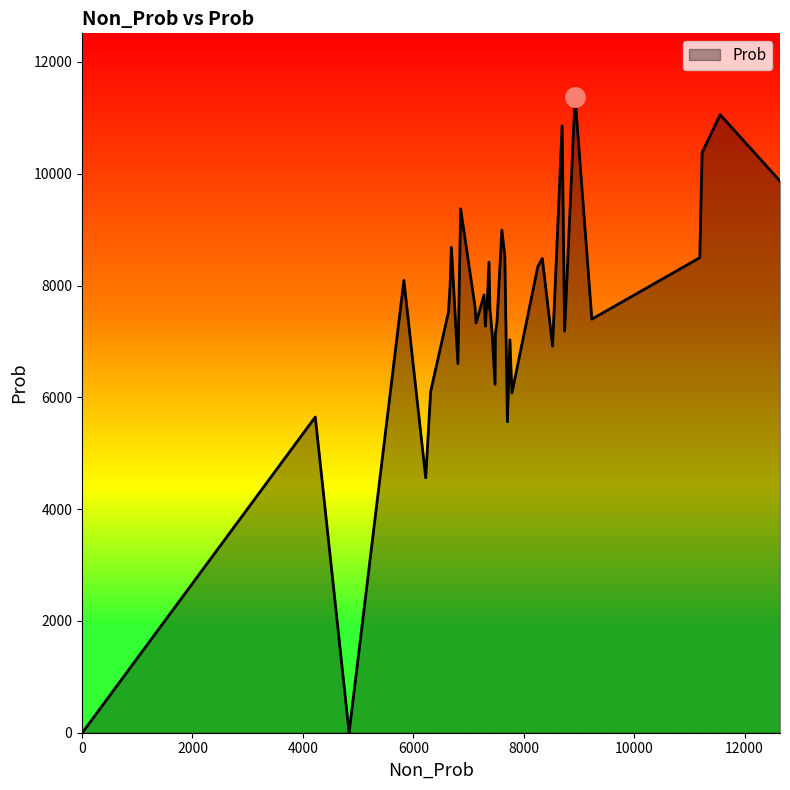

What is the maximum value shown in the chart?

11375